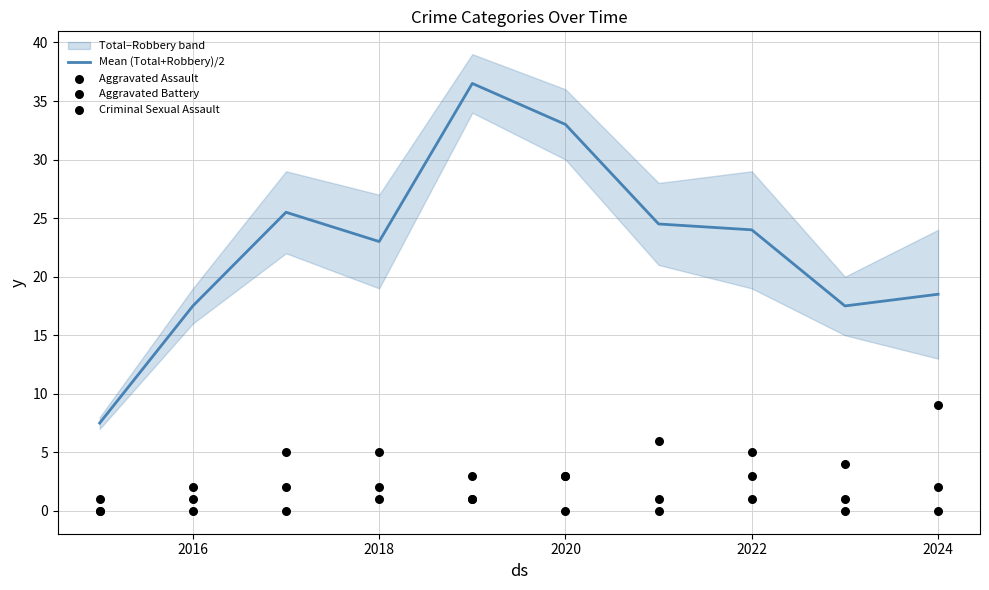

Where is Mean (Total+Robbery)/2 nearest to the value 22?

2018